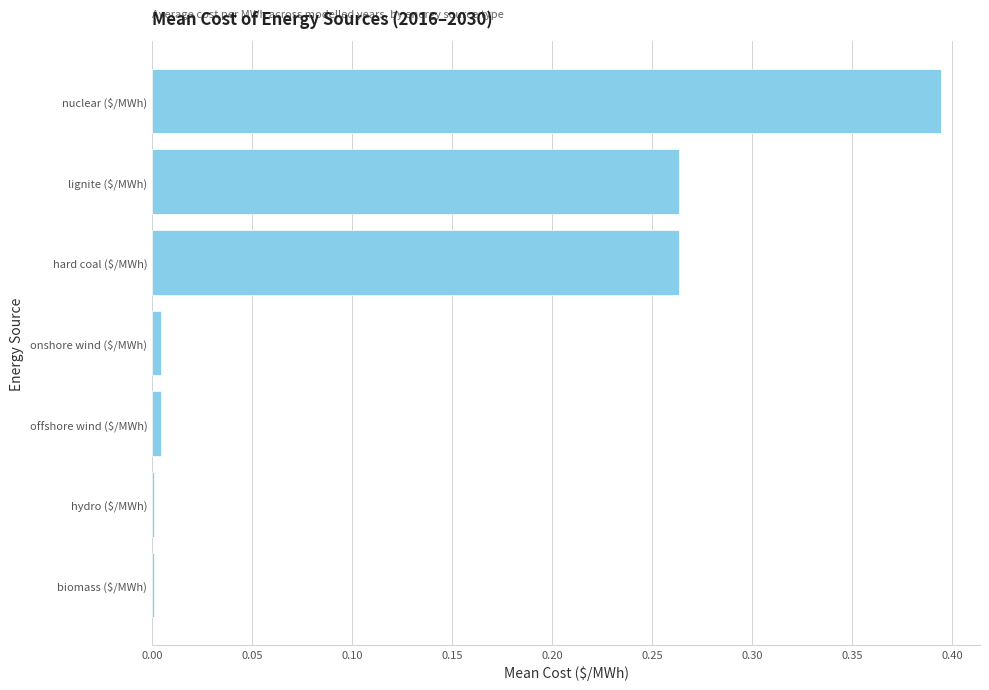

Which category has the highest value across all series?

nuclear ($/MWh)